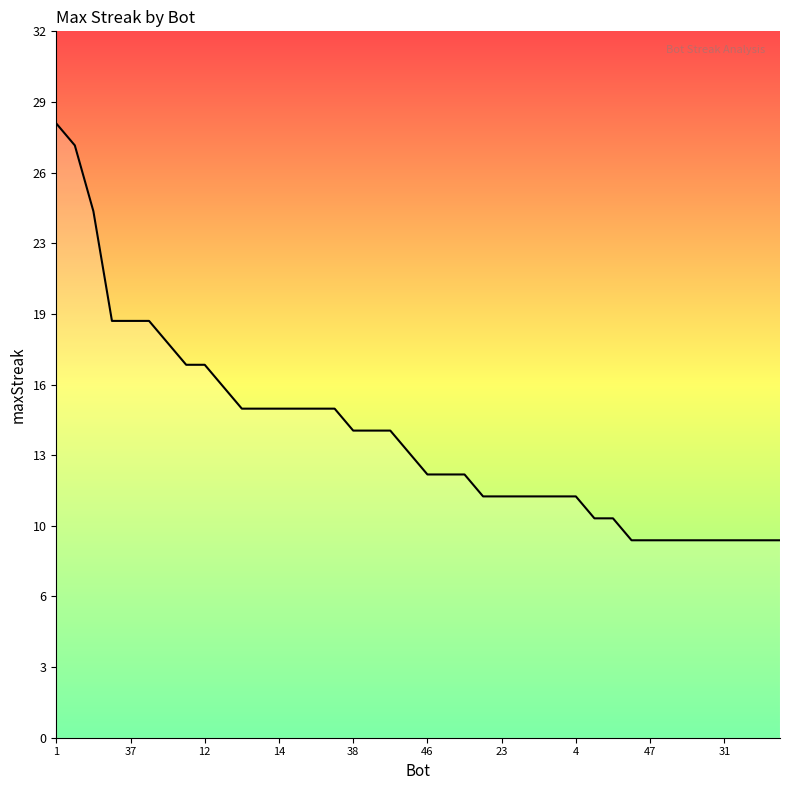

What is the sum of all values?

552